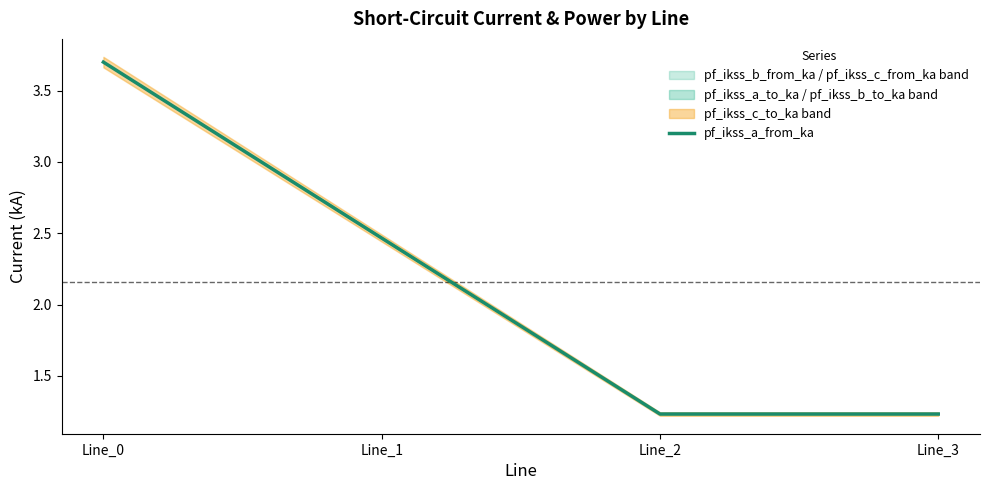

What is the value of the 1st point from the left?

3.7